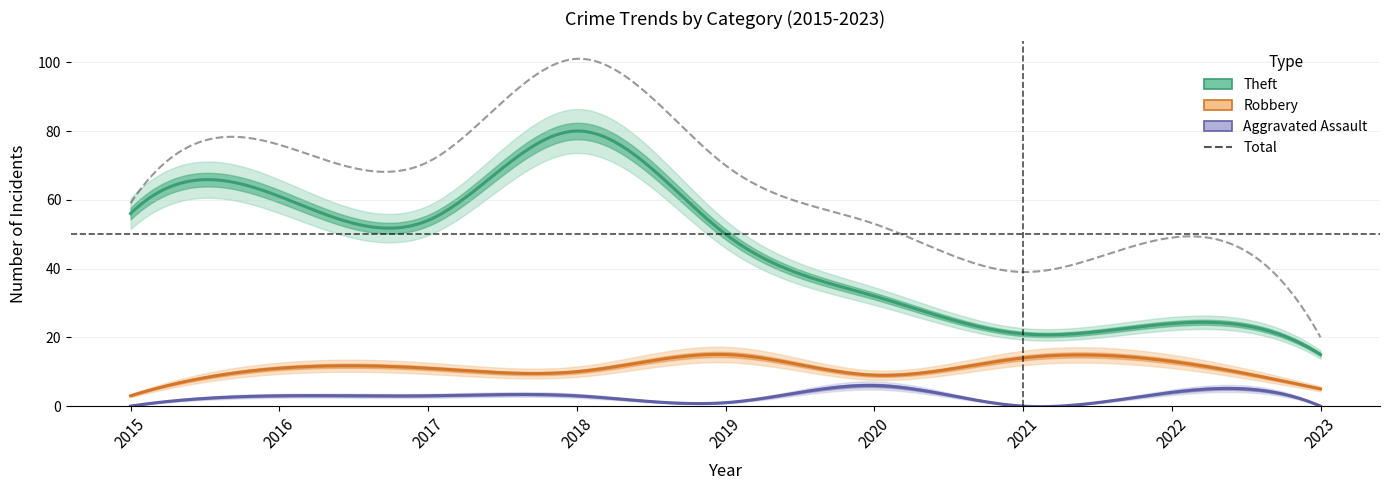

The Robbery series shows 3 at 2015. True or false?

True